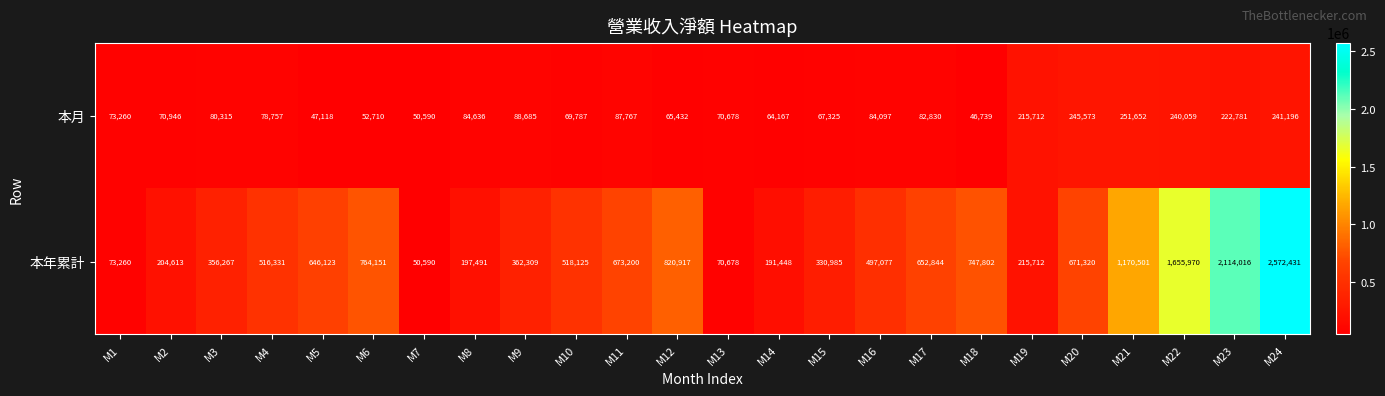

At which category is the sum across all series the highest?

M24